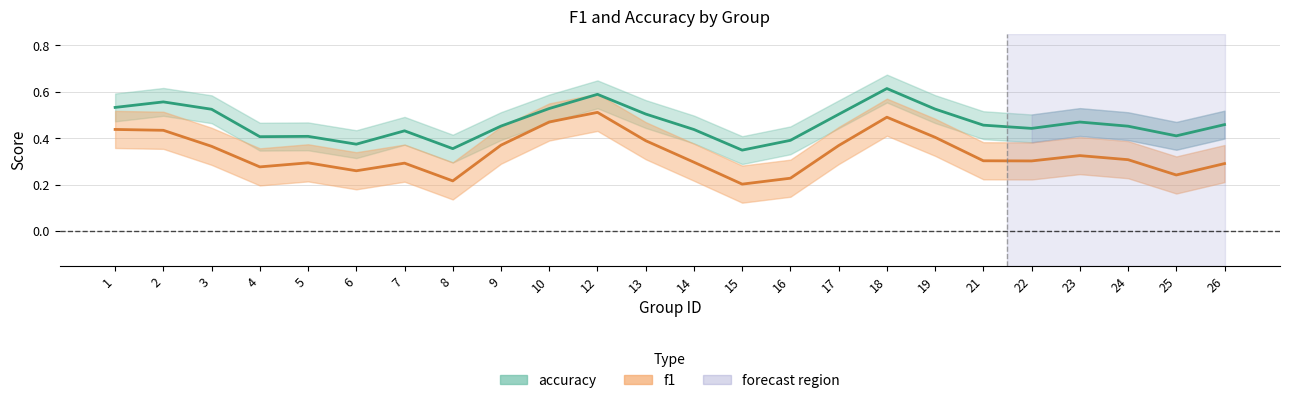

Does the chart have visible grid lines?

Yes